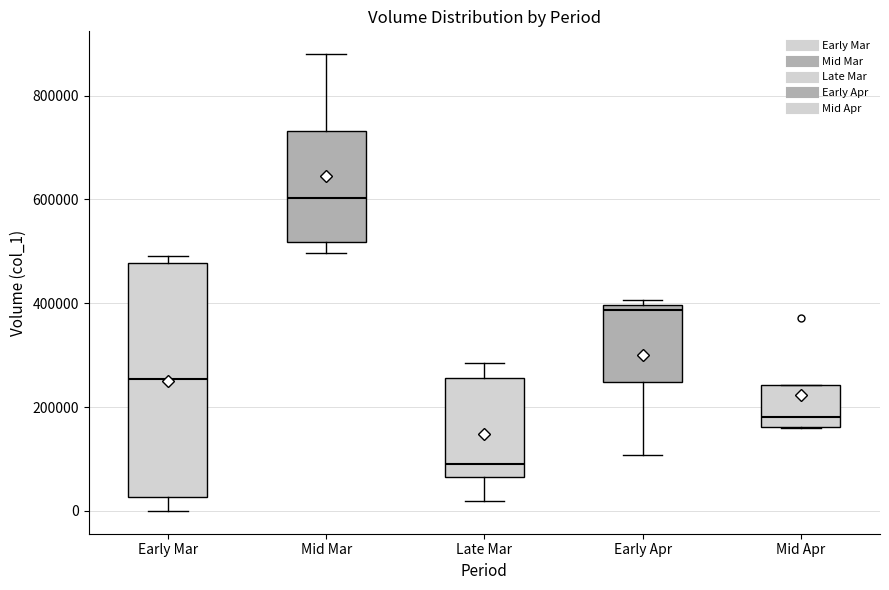

Which box has the highest median line?

Mid Mar